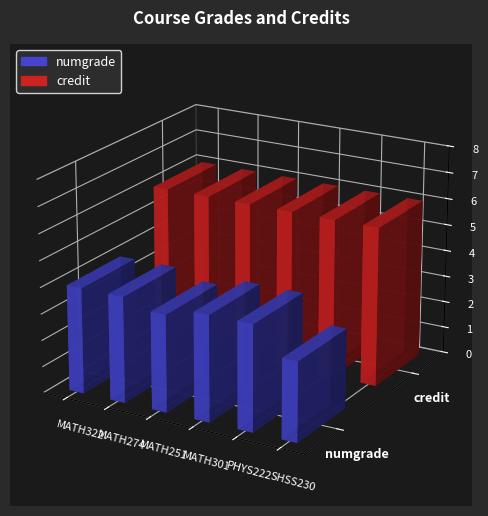

What is the label of the 3rd bar from the left?

MATH251